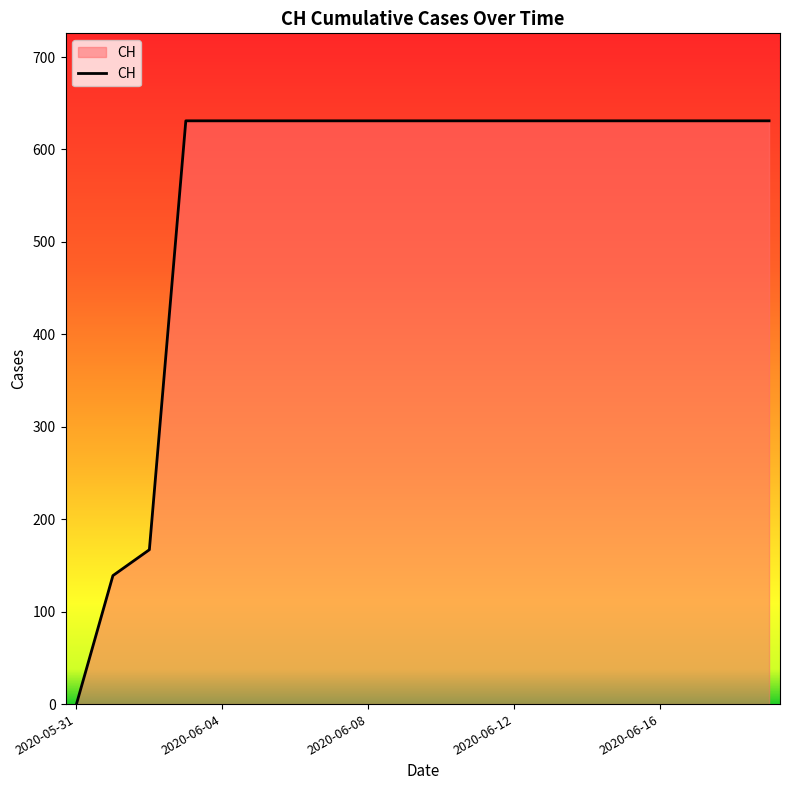

What is the difference between the maximum and minimum values?

631